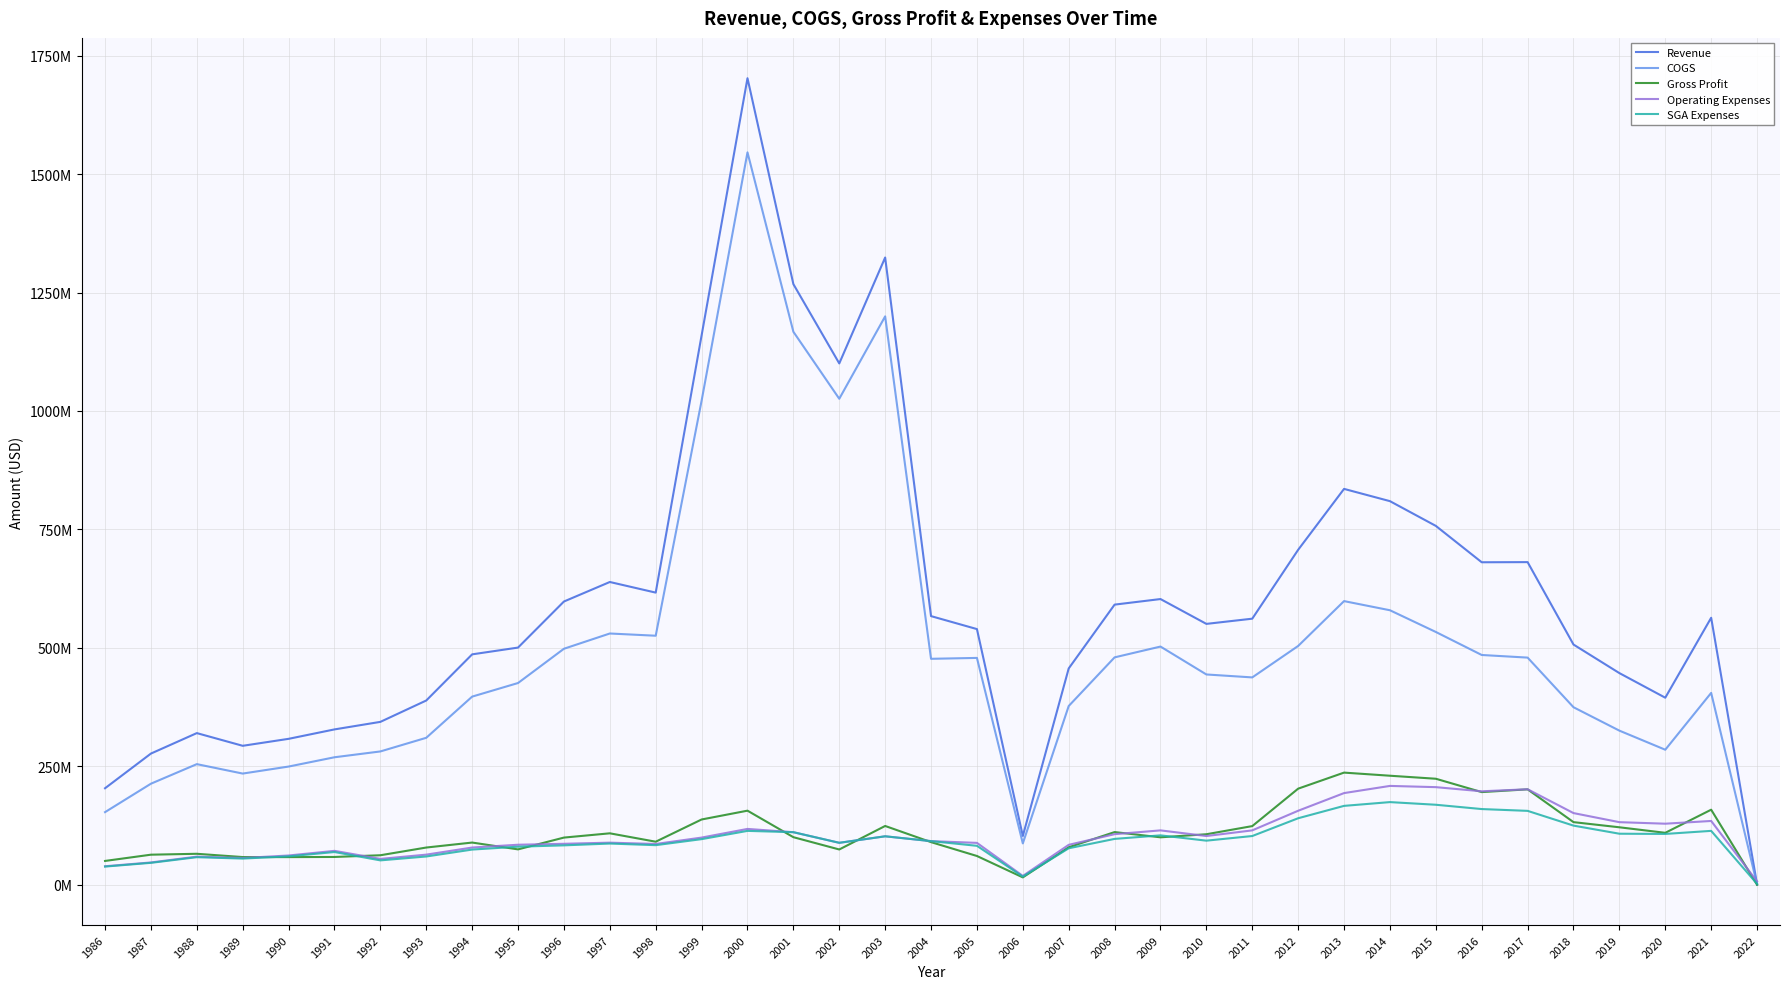

At which label is SGA Expenses closest to 88320000?

2002